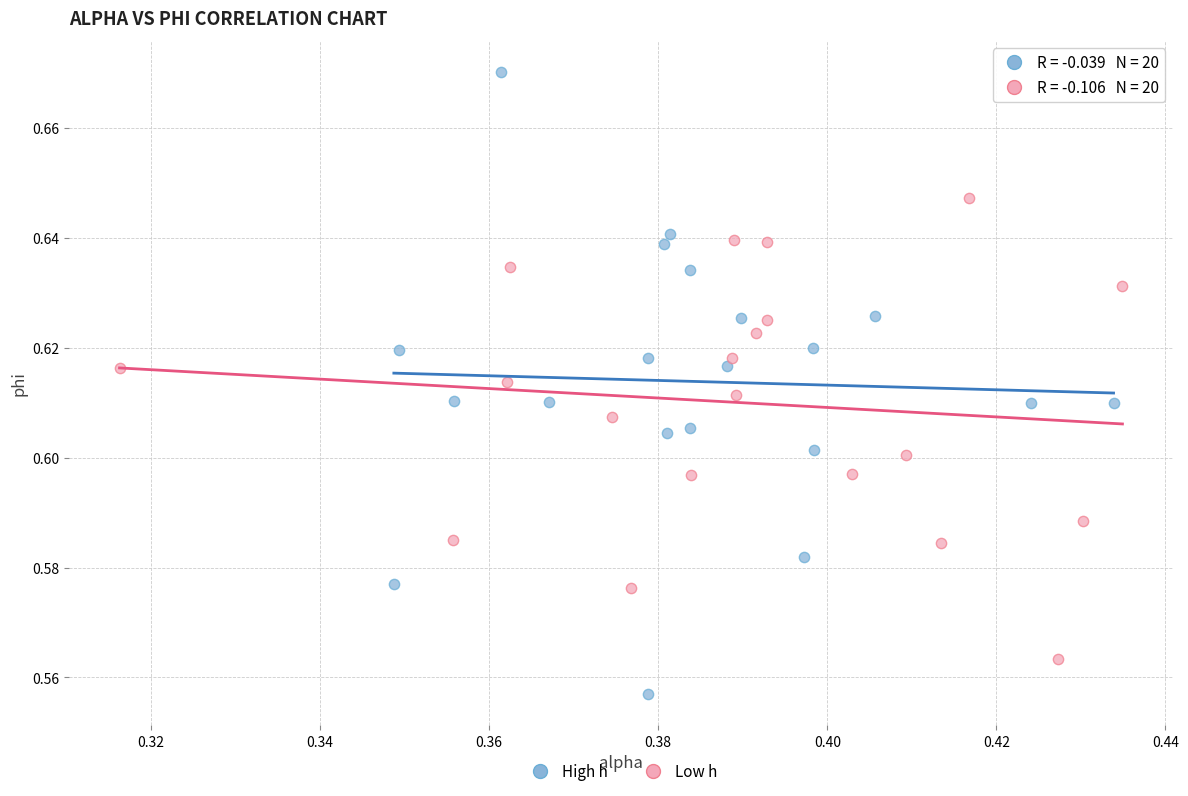

Which series reaches the maximum Y coordinate?

High h